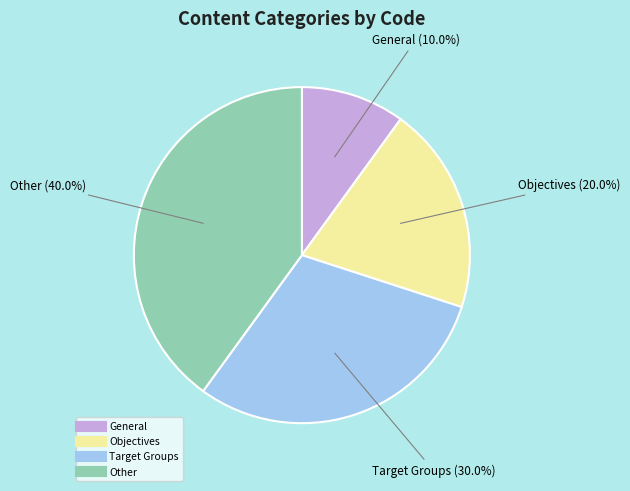

To the nearest percent, what portion does Objectives represent?

20%